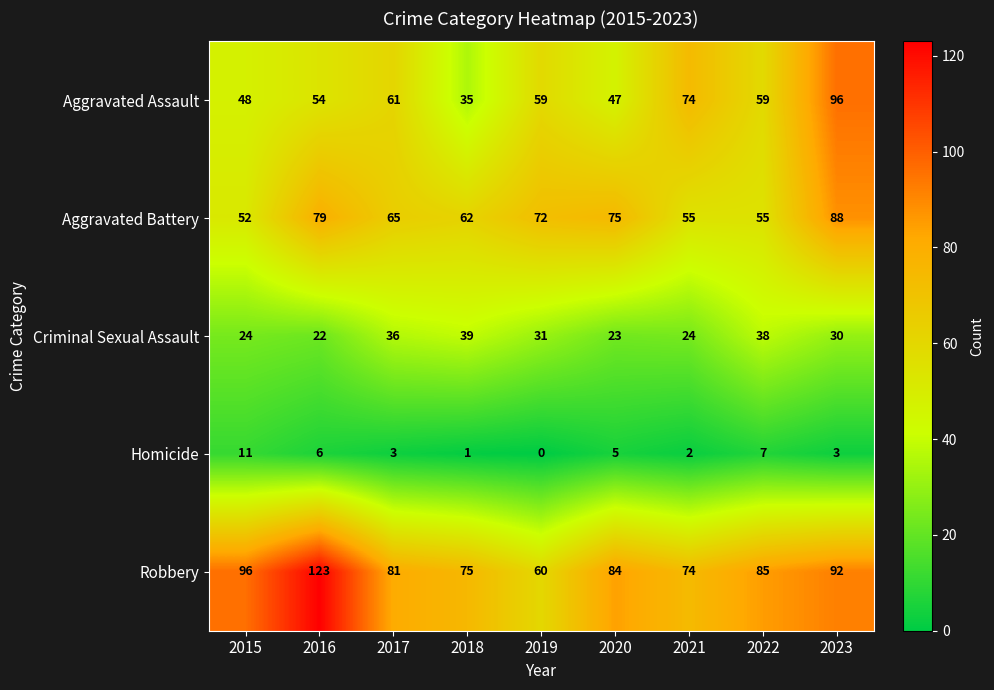

Which series has the widest spread of values?

Robbery